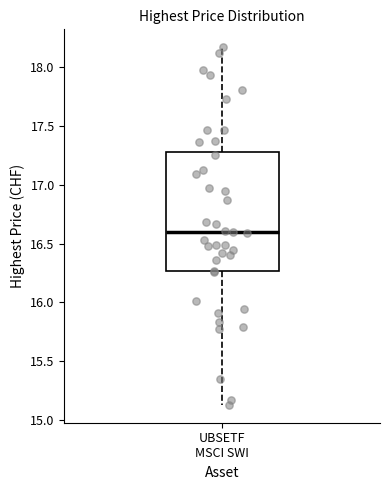

Transcribe this box plot: give where the median line is, the range the box spans, and where the two whiskers end, as read against the y-axis. The values are not printed on the chart, so give them approximately, as read against the axis.

median 16.60, box 16.25 to 17.30, whiskers 15.15 to 18.15